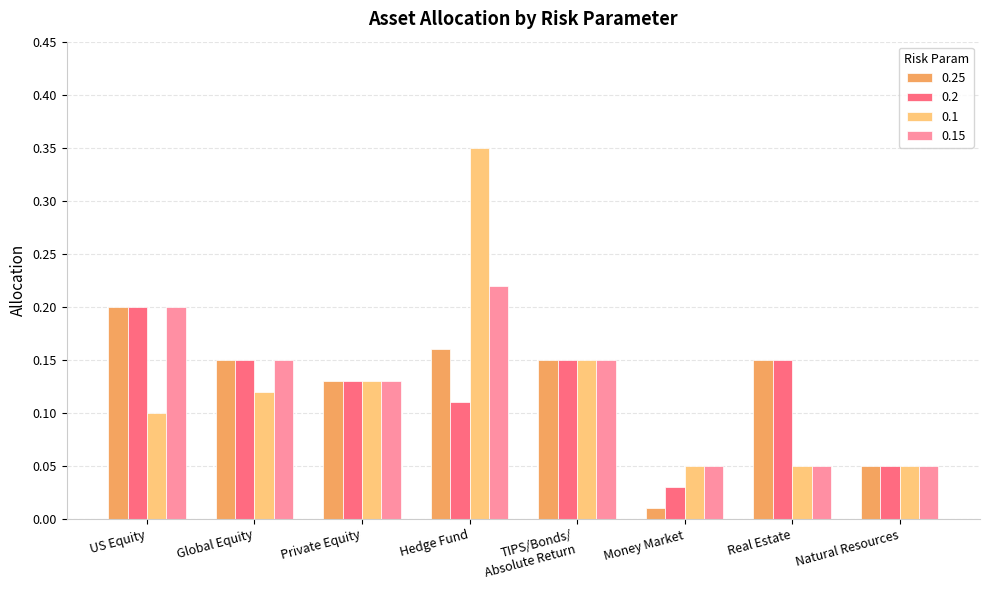

Rank the series at Hedge Fund from highest to lowest value.

0.1, 0.15, 0.25, 0.2